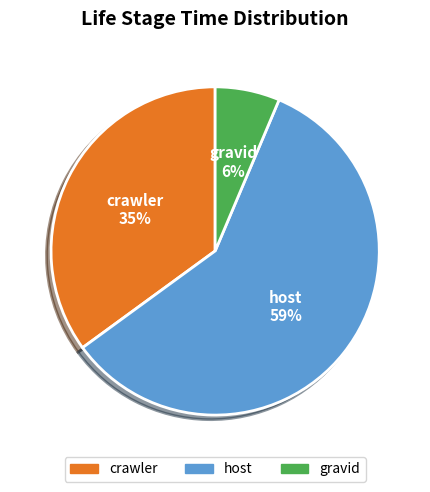

Which slice represents more than half of the pie?

host